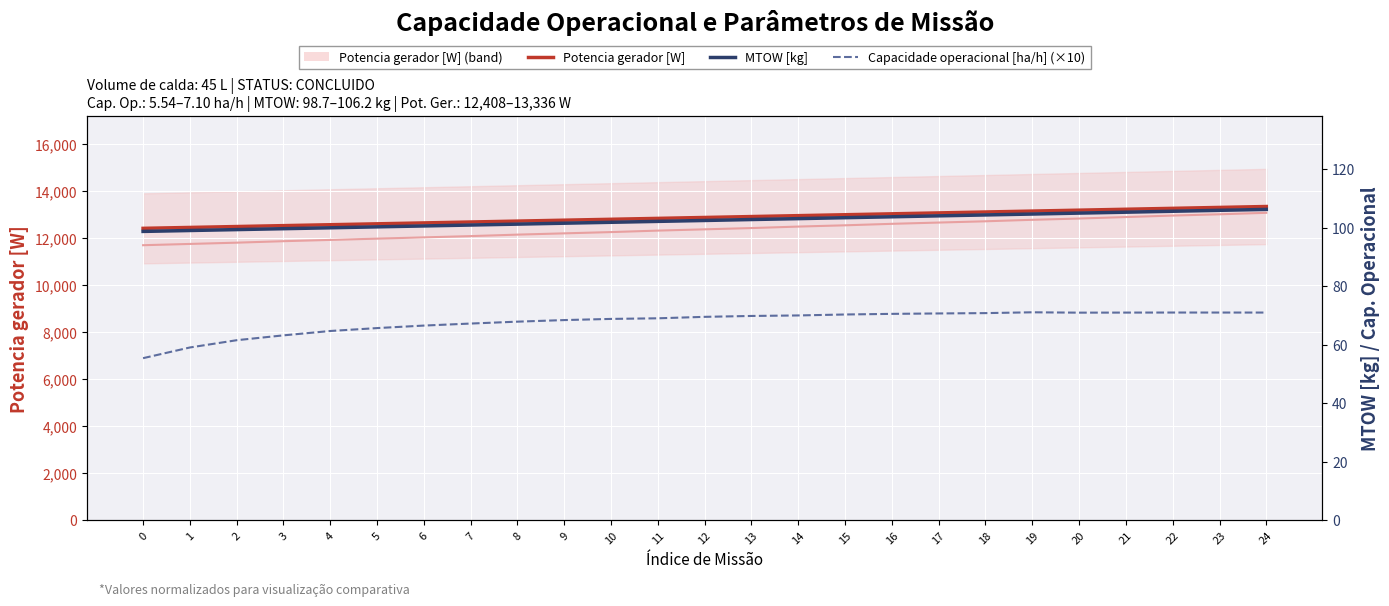

True or false: Potencia gerador [W] (mean) and MTOW [kg] cross at least once.

False